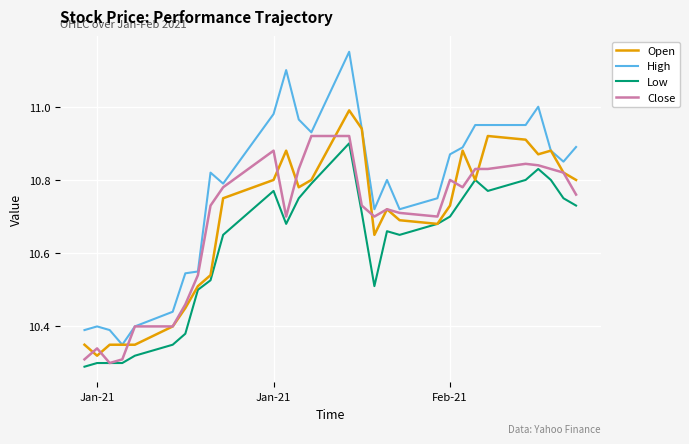

Which series has the widest spread of values?

High